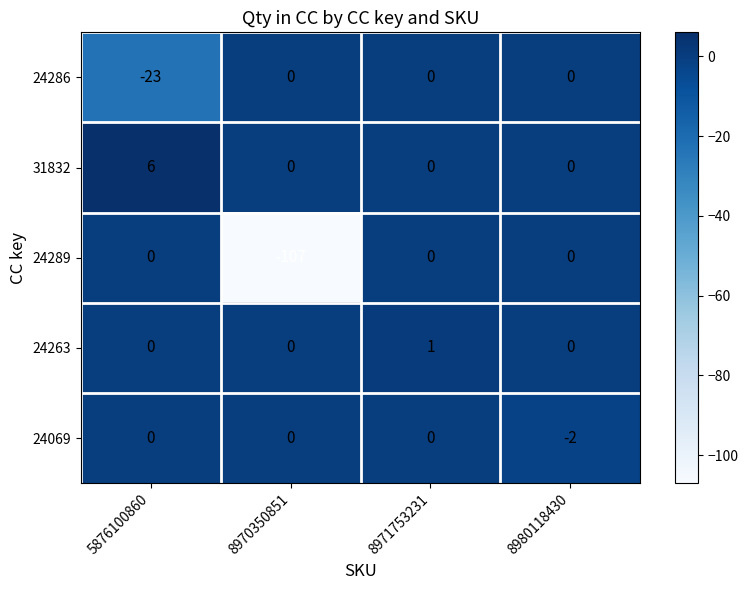

What is the sum of all 31832 values?

6